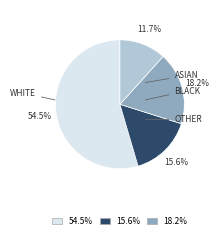

Is there a majority slice in this chart?

Yes